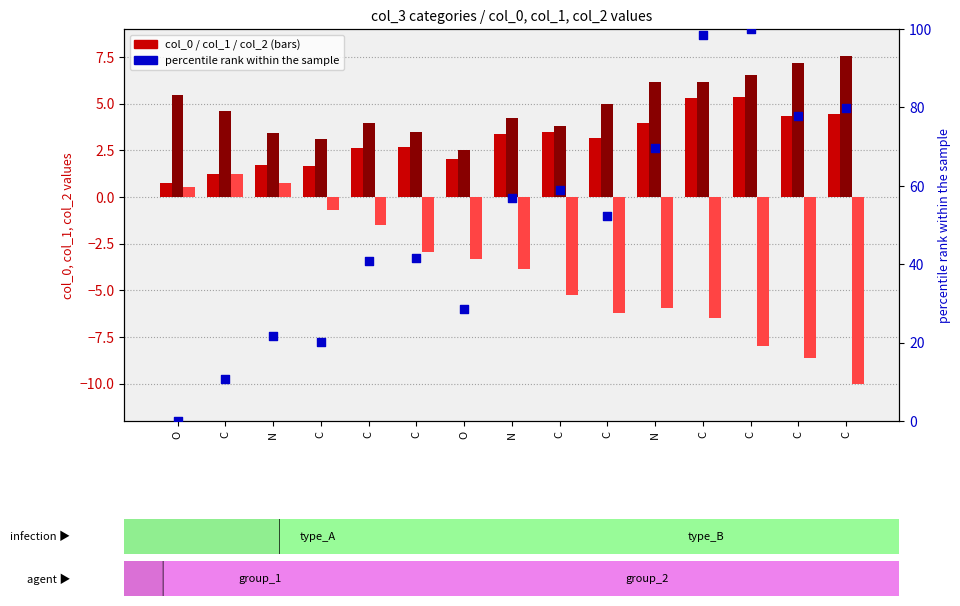

Which series reaches the minimum Y coordinate?

col_2